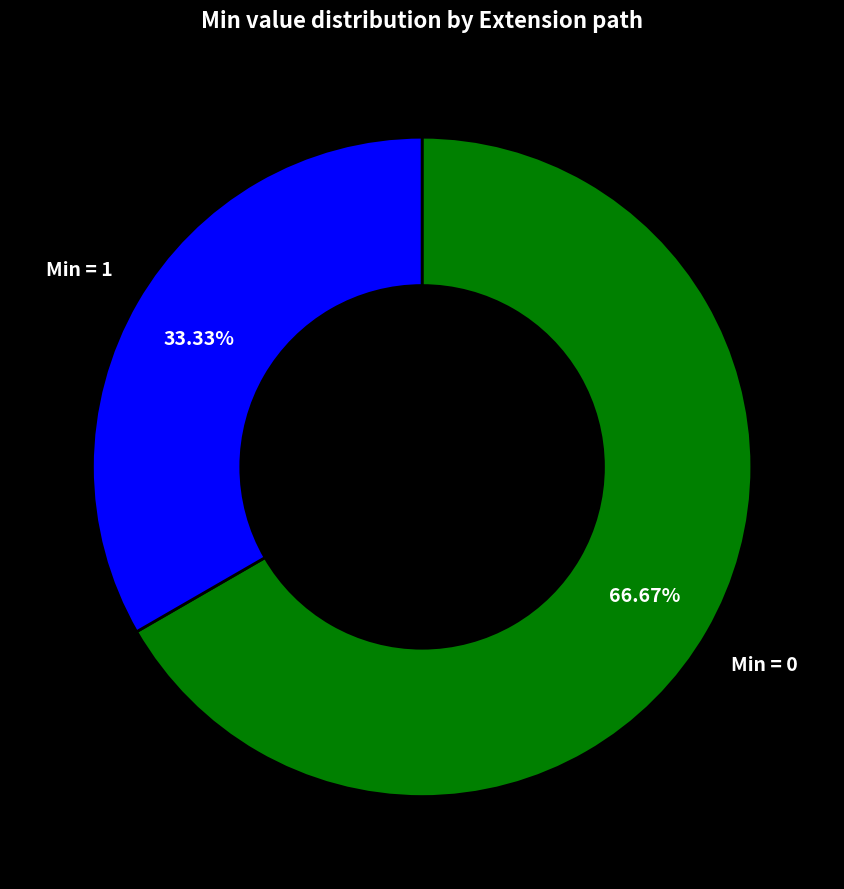

Count the number of slices in the pie.

2